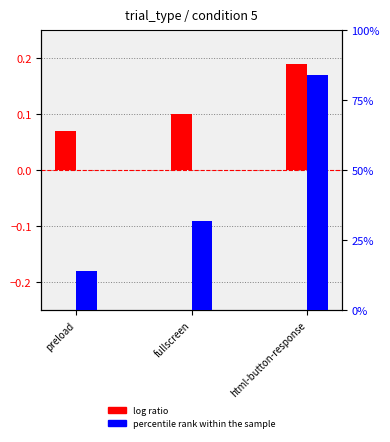

True or false: percentile rank within the sample has a value of 13.4 at fullscreen.

False